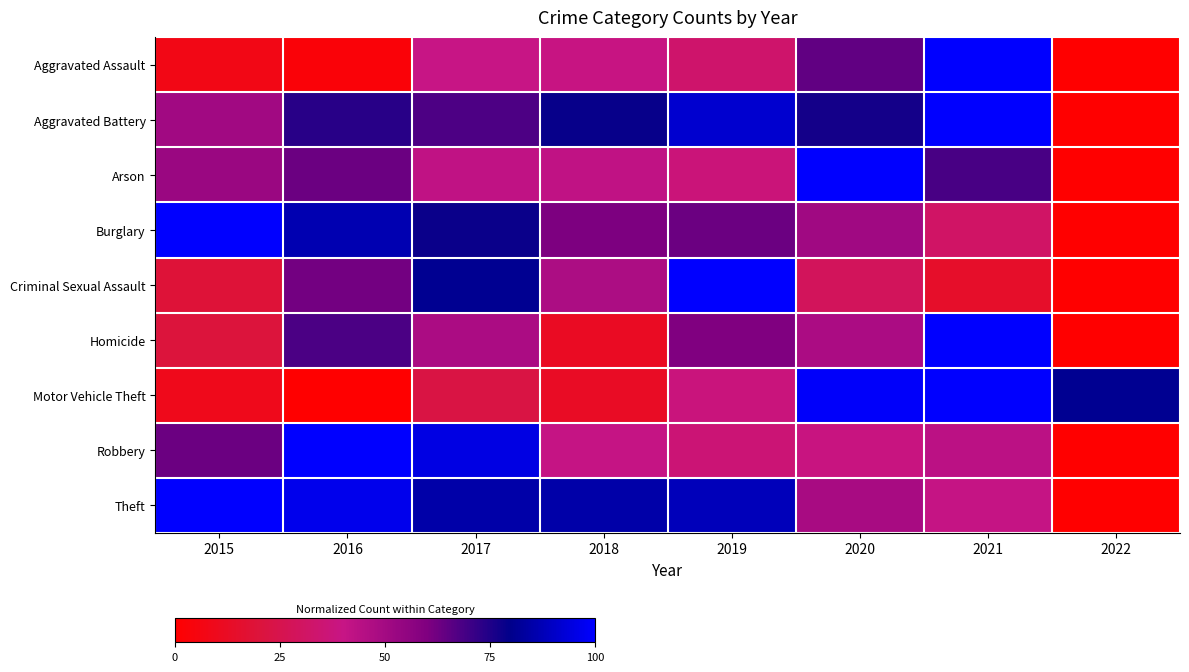

At which category is the sum across all series the highest?

2021